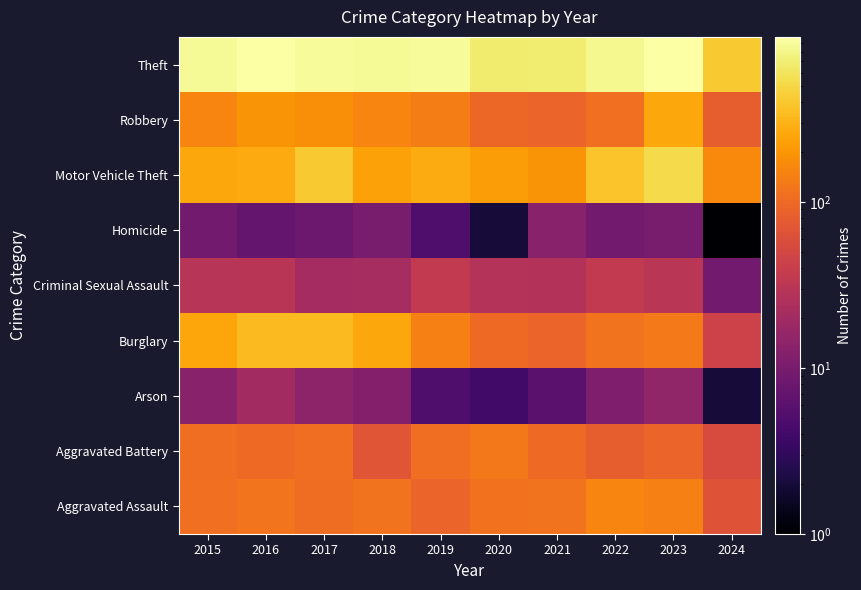

List the labels in order of value, largest first.

2016, 2023, 2017, 2019, 2015, 2018, 2022, 2021, 2020, 2024